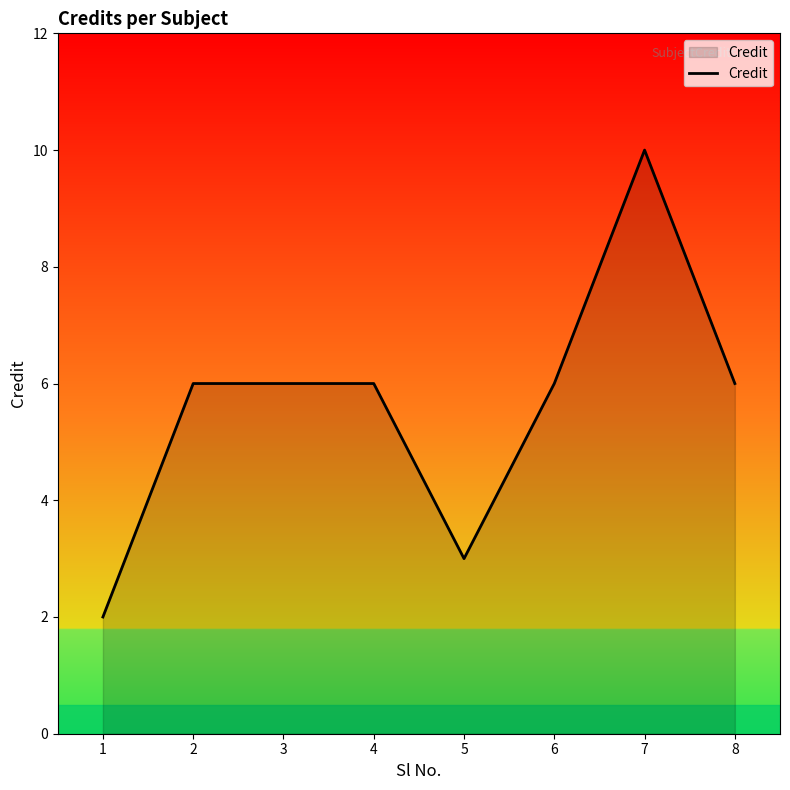

What is the greatest value displayed?

10